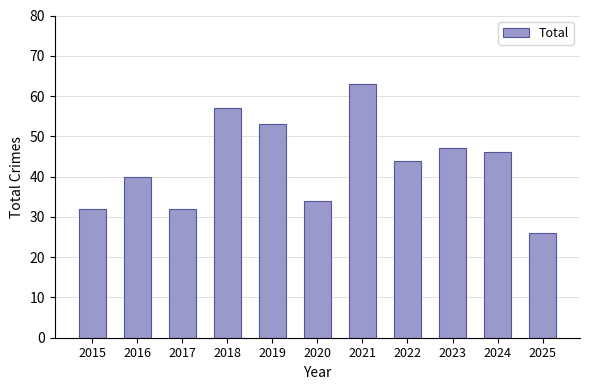

How many categories are shown in the chart?

11